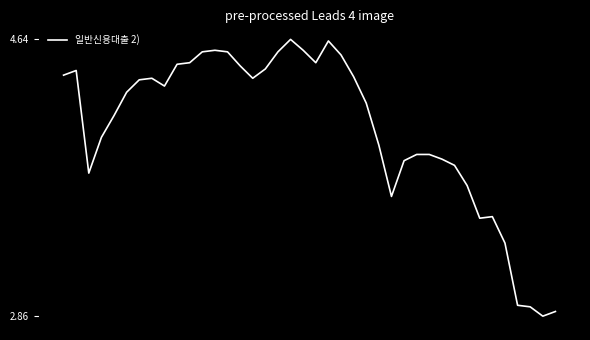

What is the difference between the maximum and minimum values?

1.8